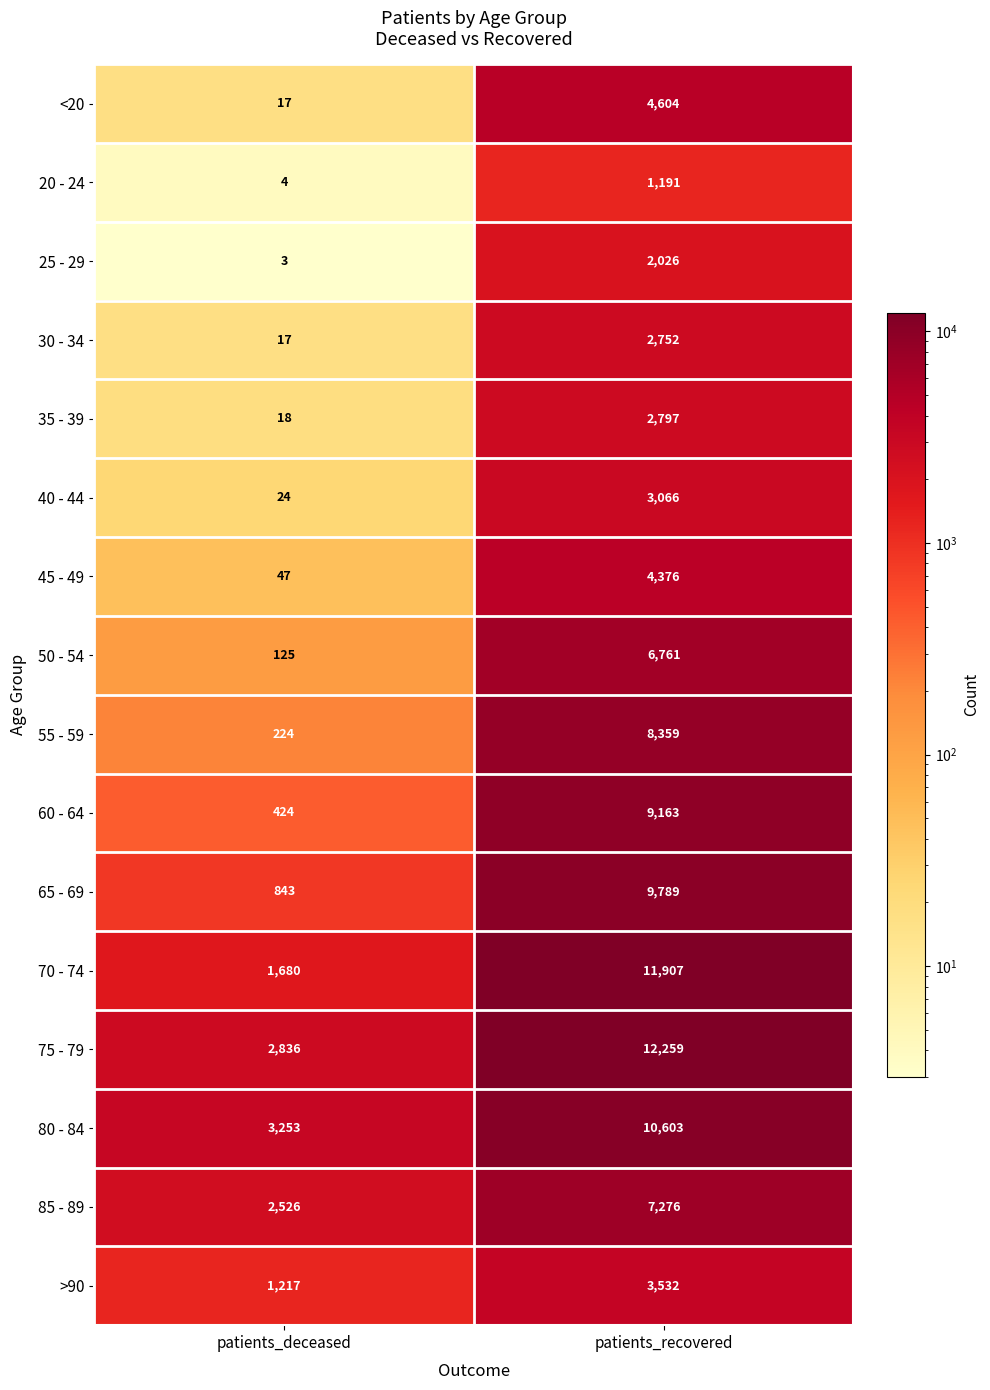

Which series has the widest spread of values?

70 - 74